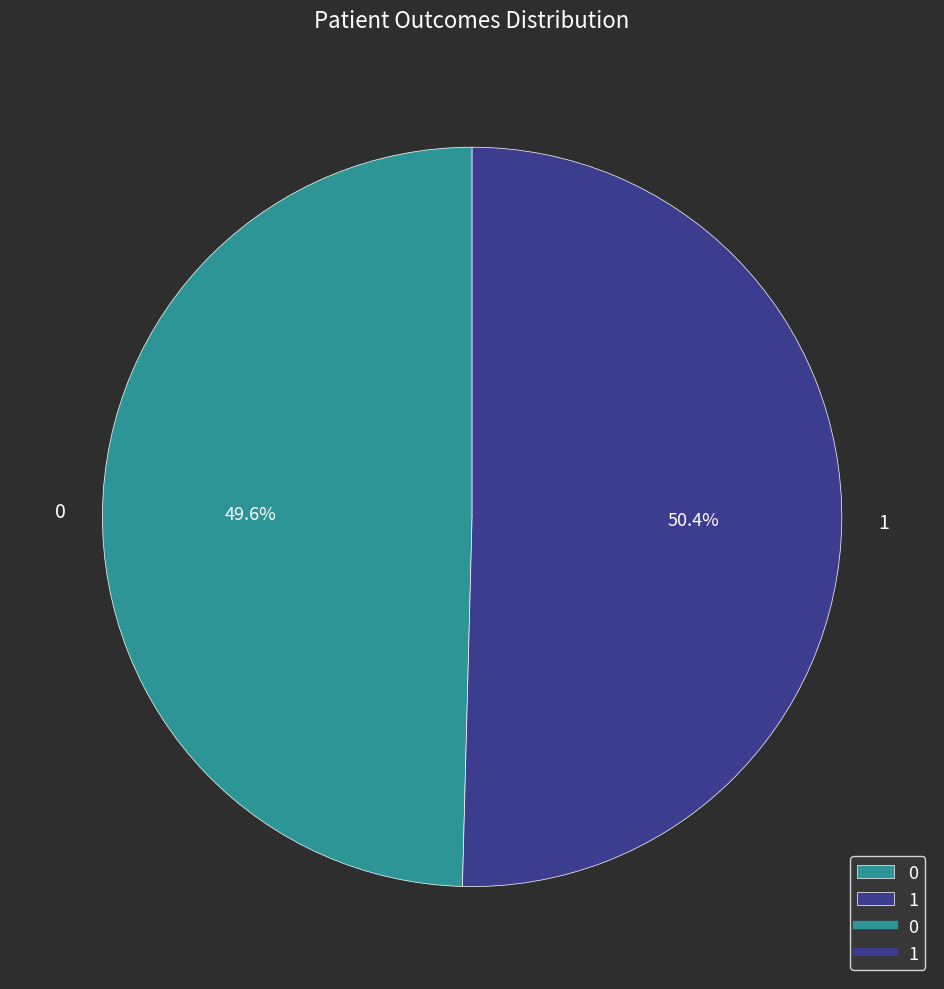

True or false: 1 accounts for 50% of the total.

True